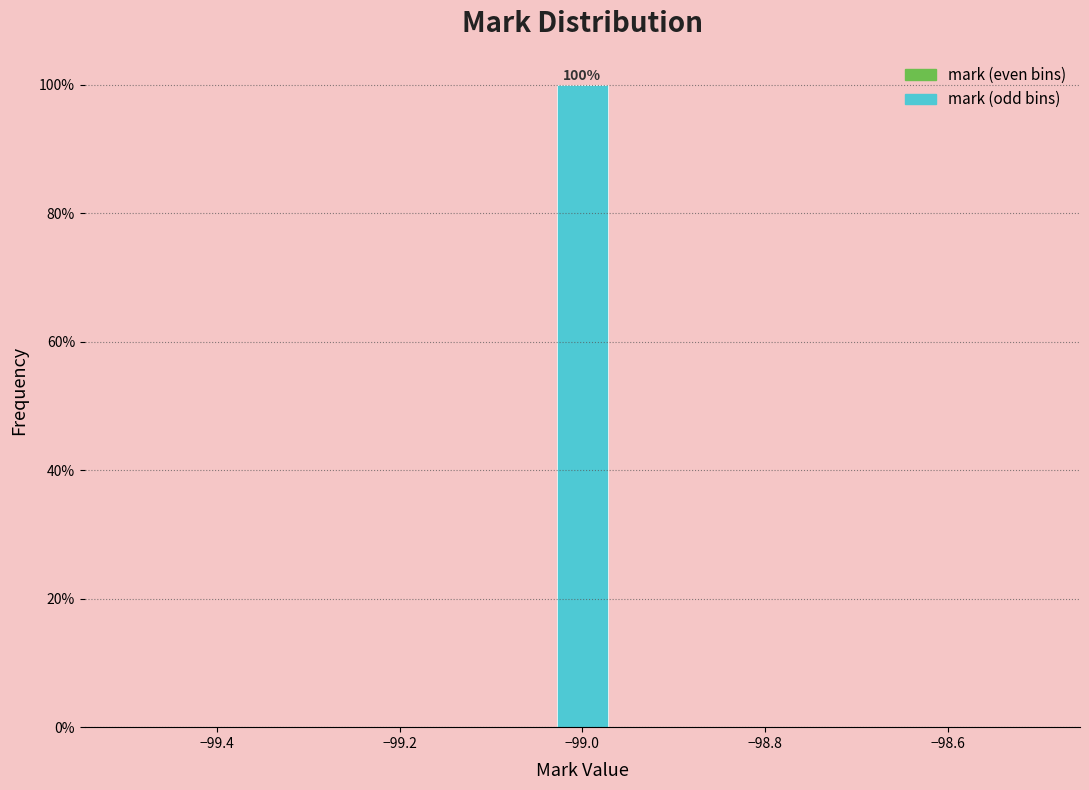

Around what value on the x-axis is the tallest bar? Give the approximate position of its centre, as read against the axis.

-99.00